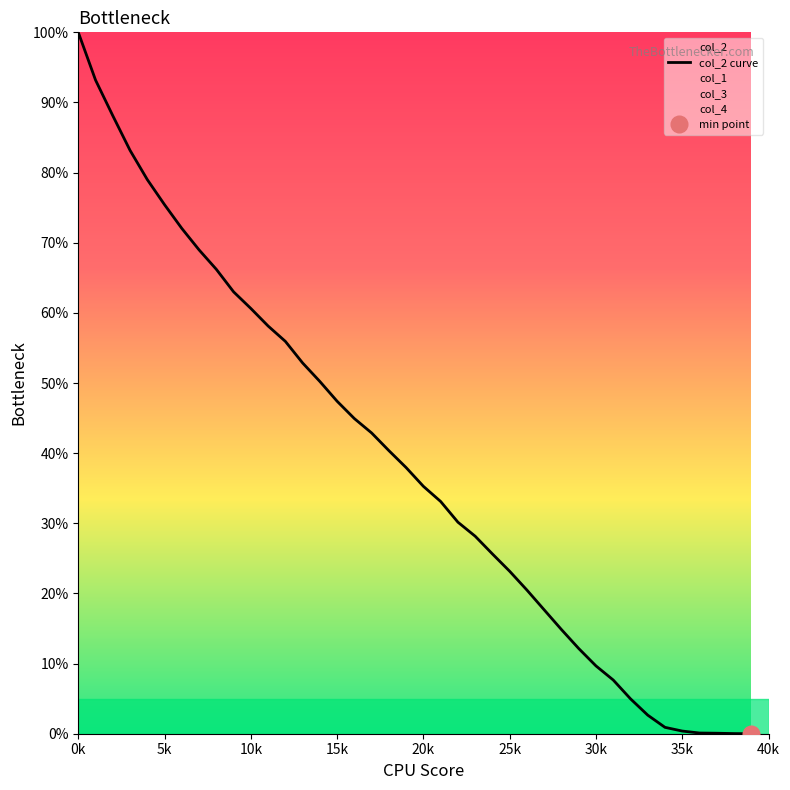

What is the highest value of the col_2 curve series?

100.0